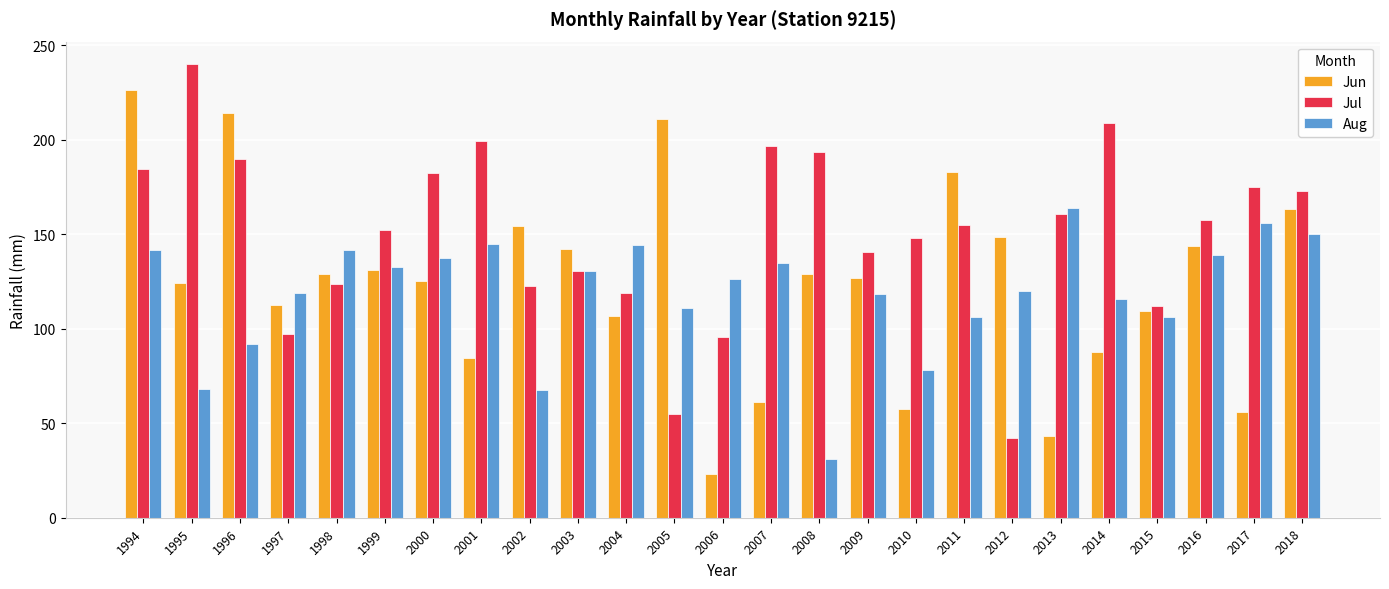

Which category has the lowest value in the Jul series?

2012